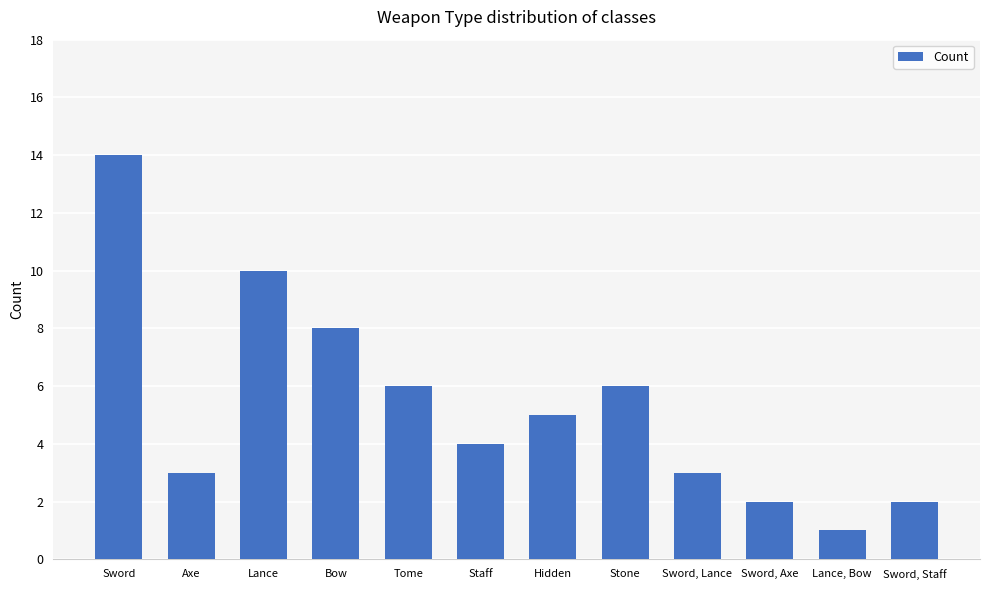

Reading left to right, what are all the values shown in this chart?

Sword=14	Axe=3	Lance=10	Bow=8	Tome=6	Staff=4	Hidden=5	Stone=6	Sword, Lance=3	Sword, Axe=2	Lance, Bow=1	Sword, Staff=2